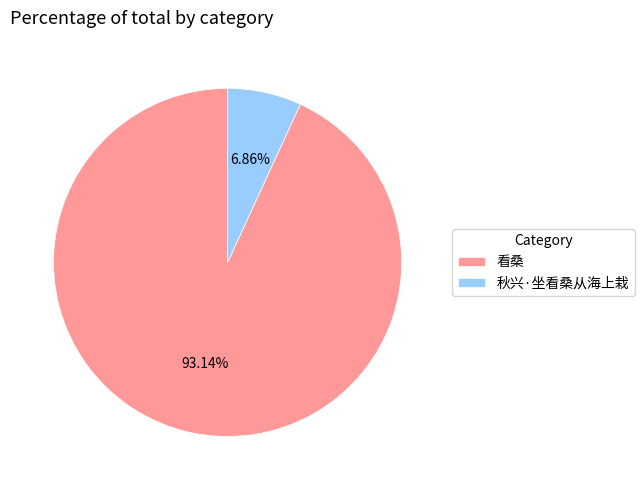

What is the ratio of the value at 秋兴·坐看桑从海上栽 to the value at 看桑?

0.1